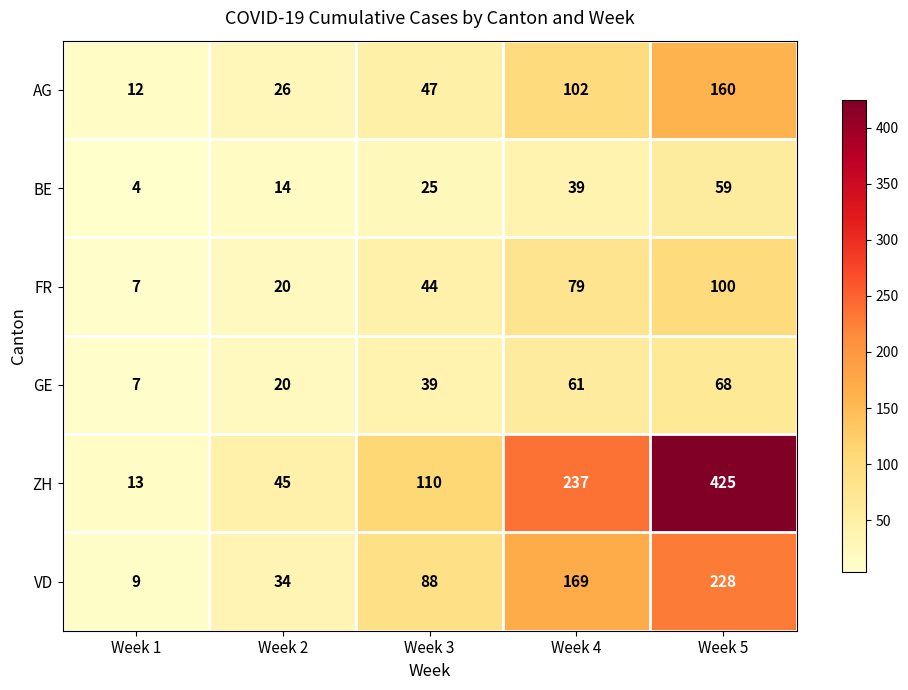

Is it true that VD equals 88 at Week 3?

True